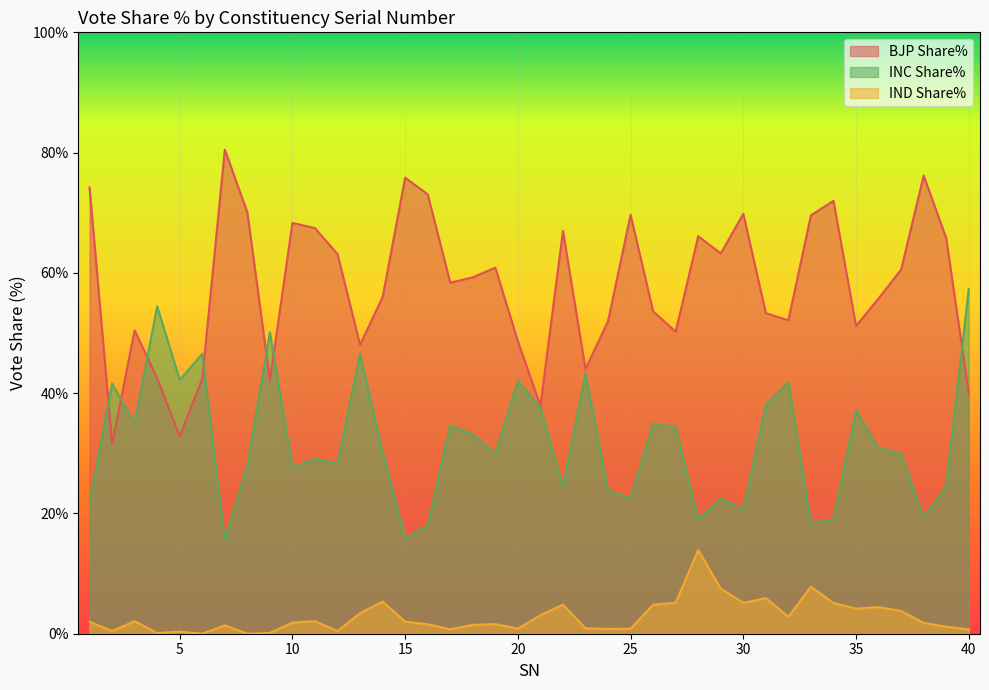

What is the value of the IND Share% point at the 5th from the left?

0.3